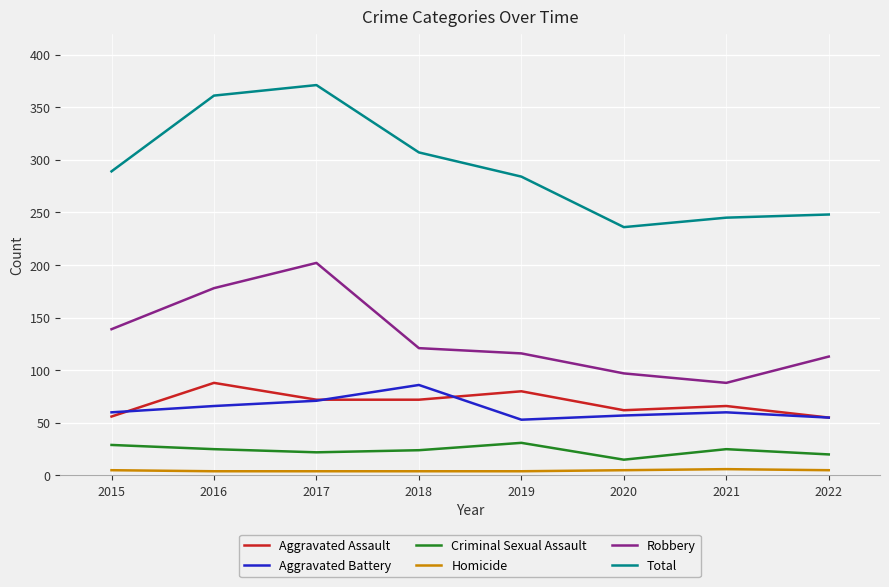

Rank the series at 2021 from highest to lowest value.

Total, Robbery, Aggravated Assault, Aggravated Battery, Criminal Sexual Assault, Homicide